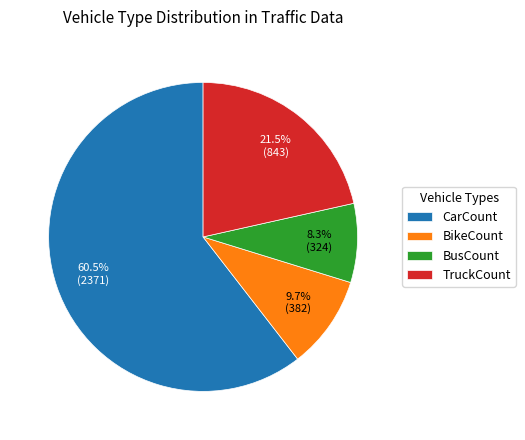

What is the largest slice in the pie chart?

CarCount